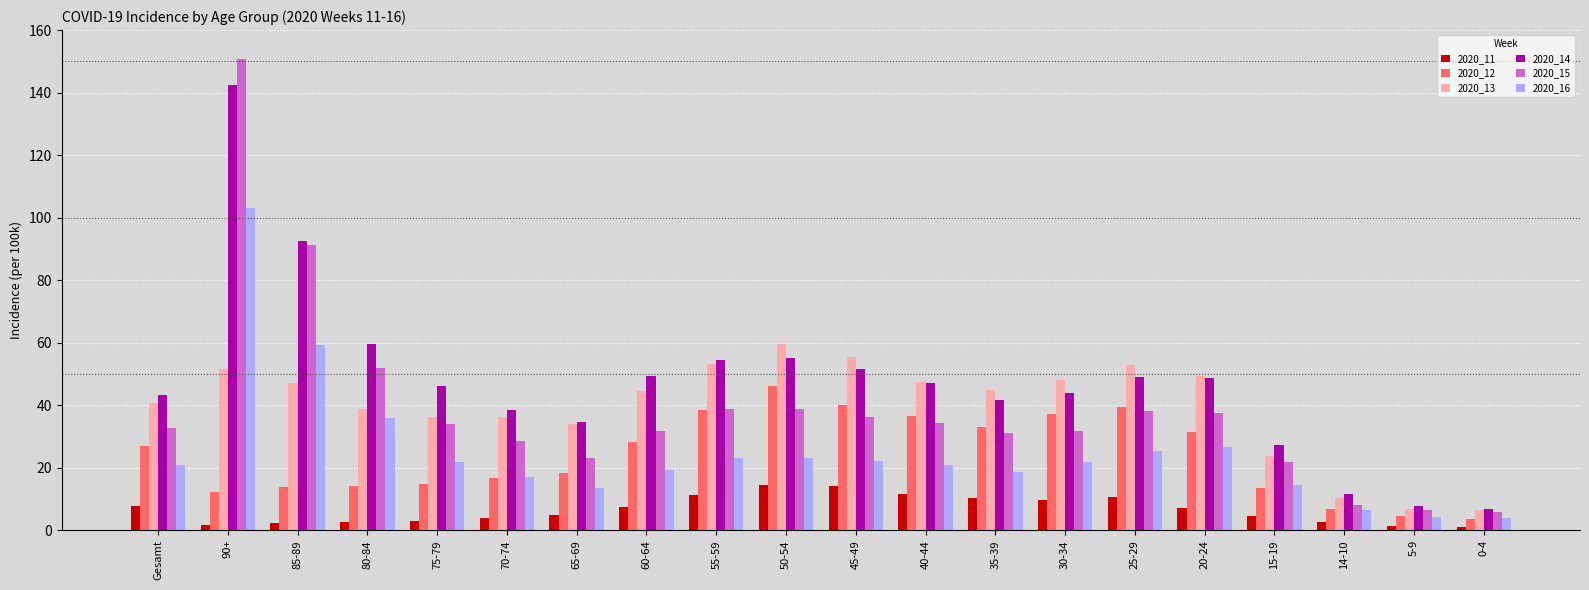

What is the sum of all 2020_11 values?

132.7